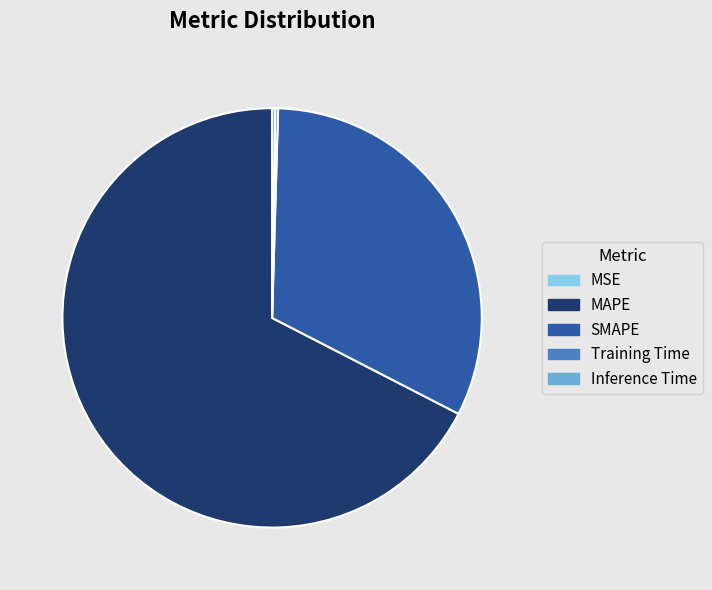

Does any single category account for the majority?

Yes